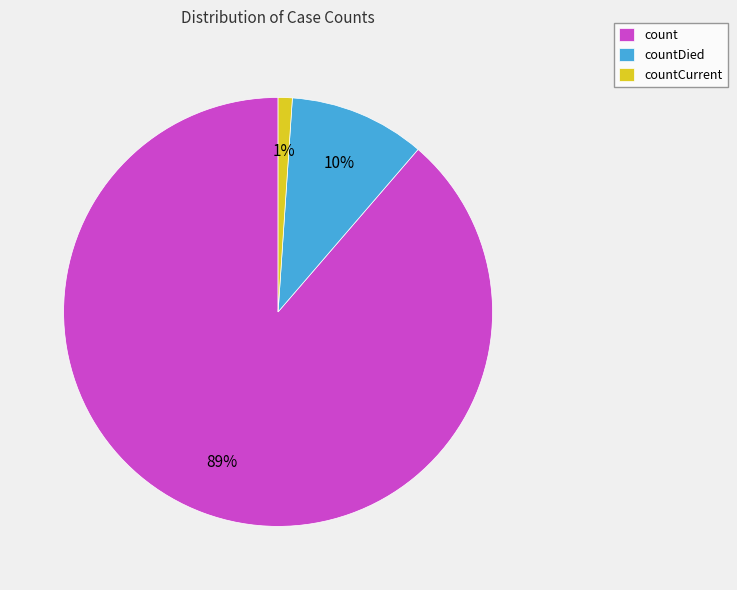

To the nearest percent, what percentage of the pie is countDied?

10%